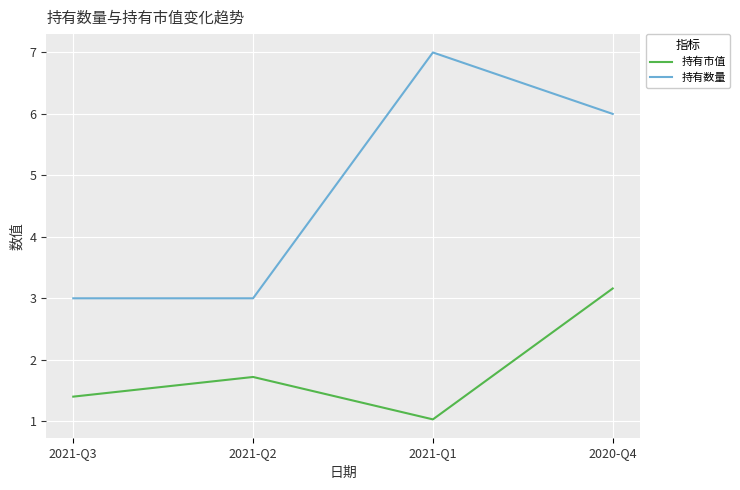

Rank the series at 2021-Q2 from highest to lowest value.

持有数量, 持有市值